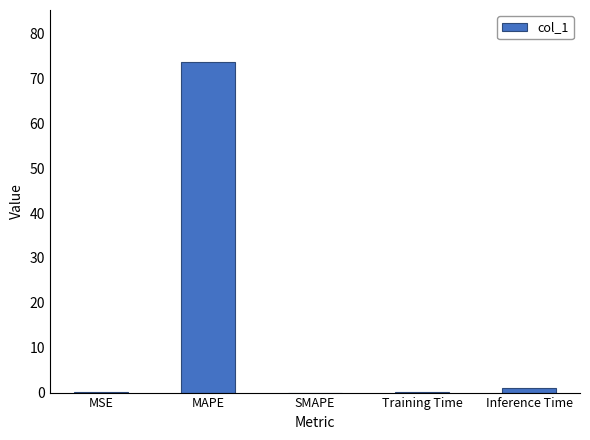

True or false: the data shows -23.0 at SMAPE.

False